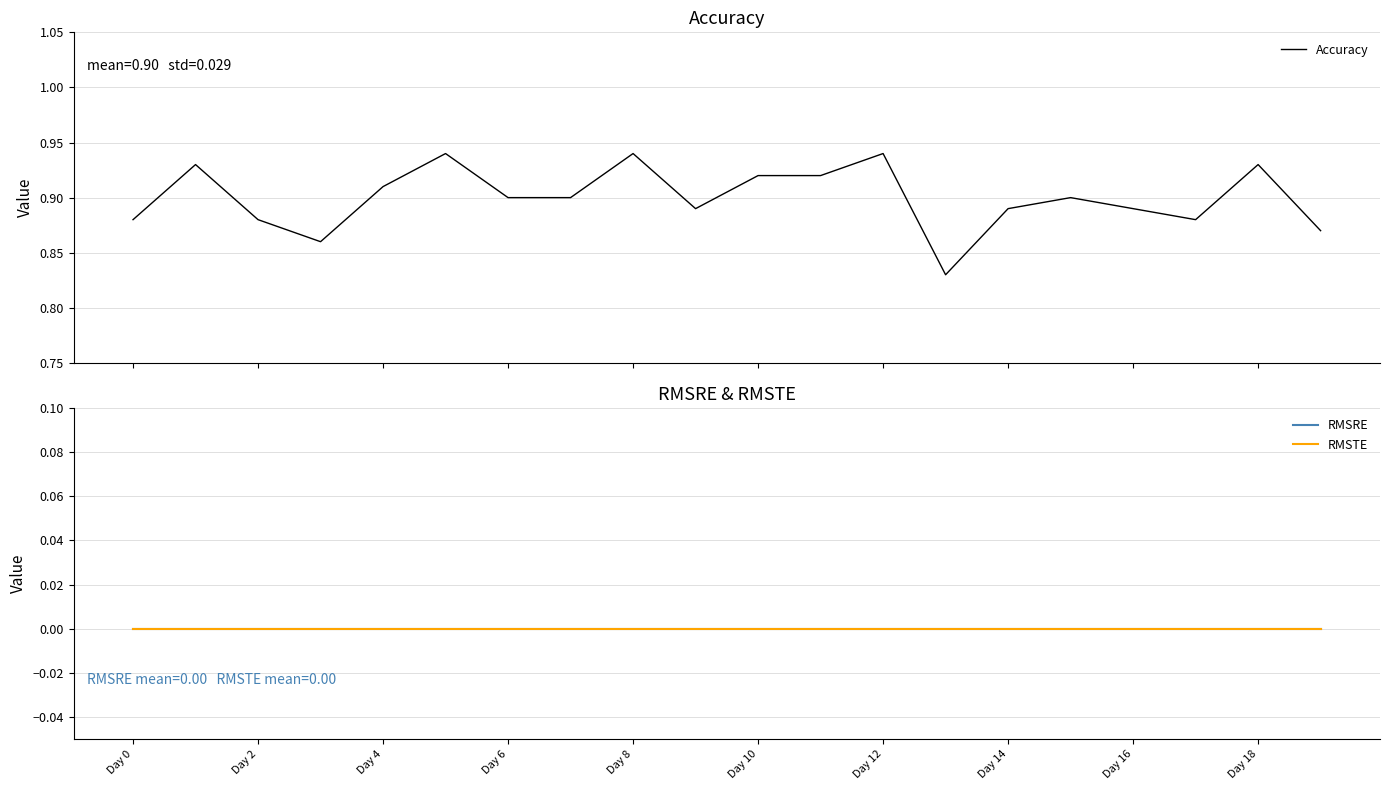

True or false: RMSRE and Accuracy intersect in this chart.

False